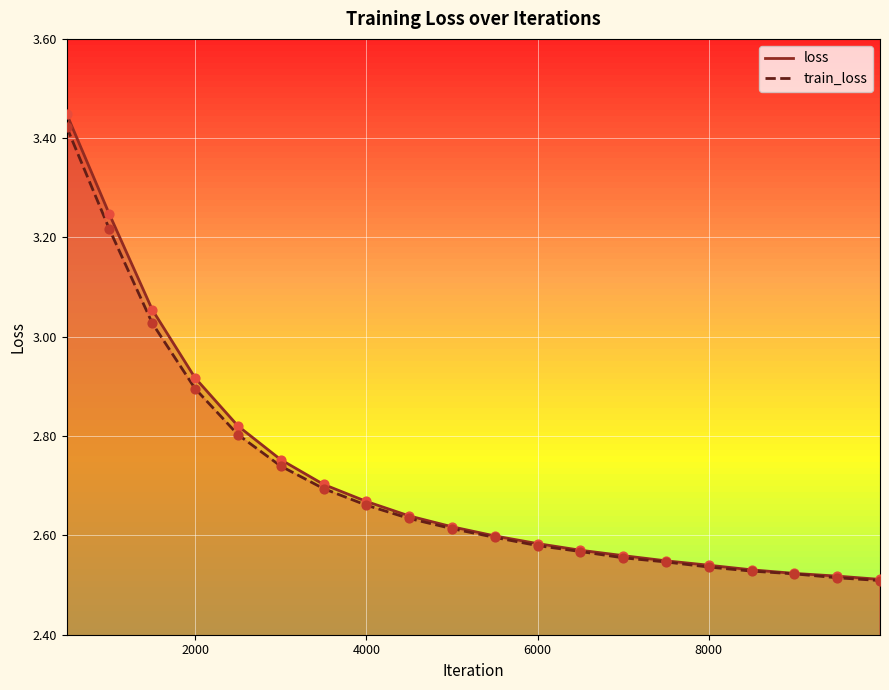

Which series has the largest total across all categories?

loss